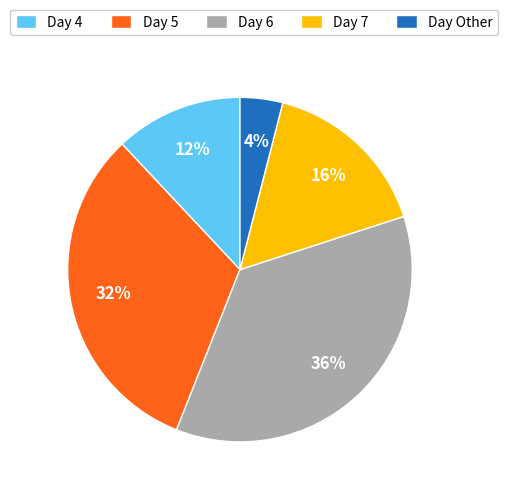

To the nearest percent, what is the average slice percentage?

20%